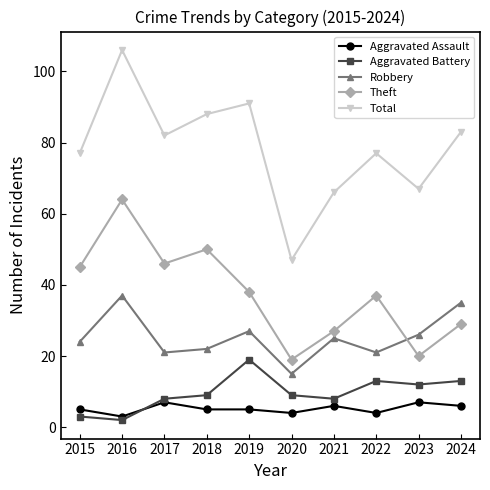

List the series in order of their peak value, highest first.

Total, Theft, Robbery, Aggravated Battery, Aggravated Assault